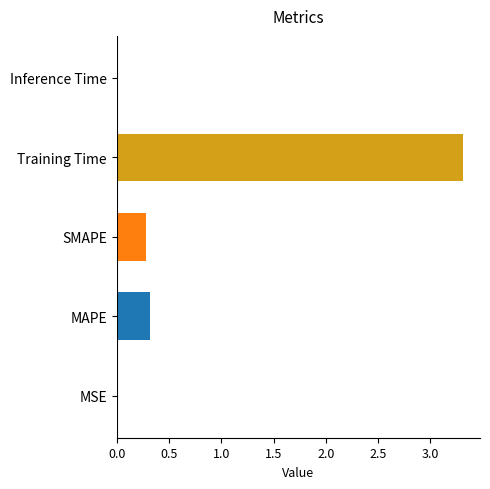

At which category does the chart reach its peak across all series?

Training Time